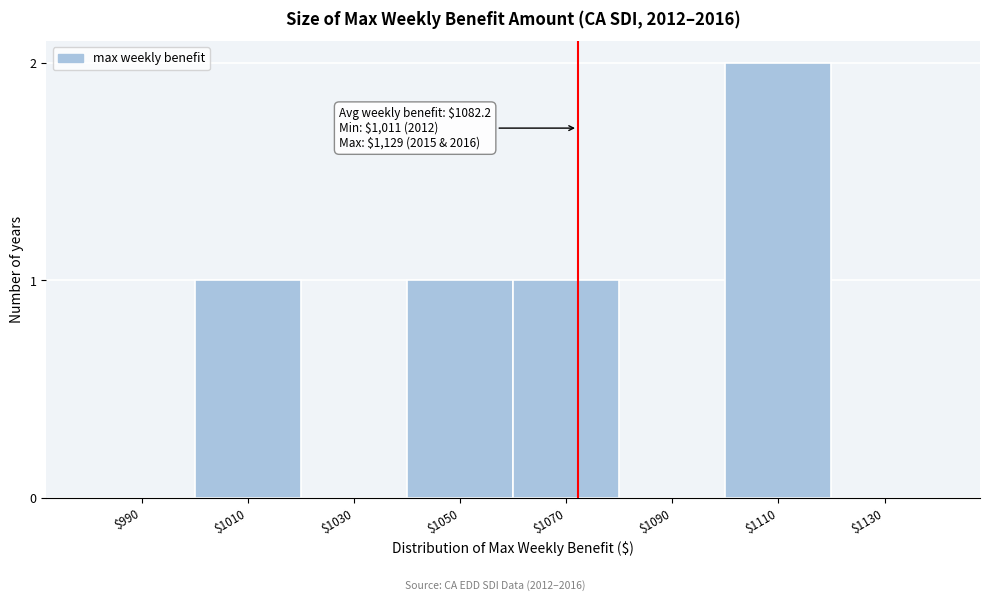

Is it true that the value at $1130 is 0?

True